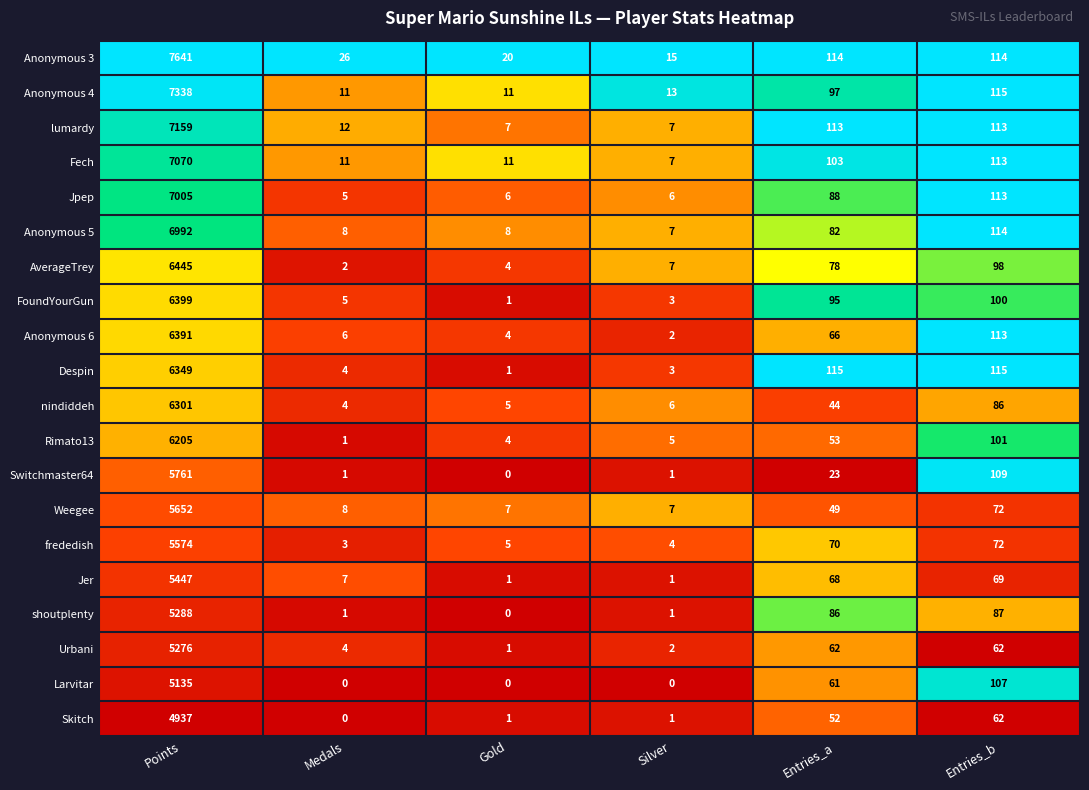

Which label corresponds to the largest value in the chart?

Points